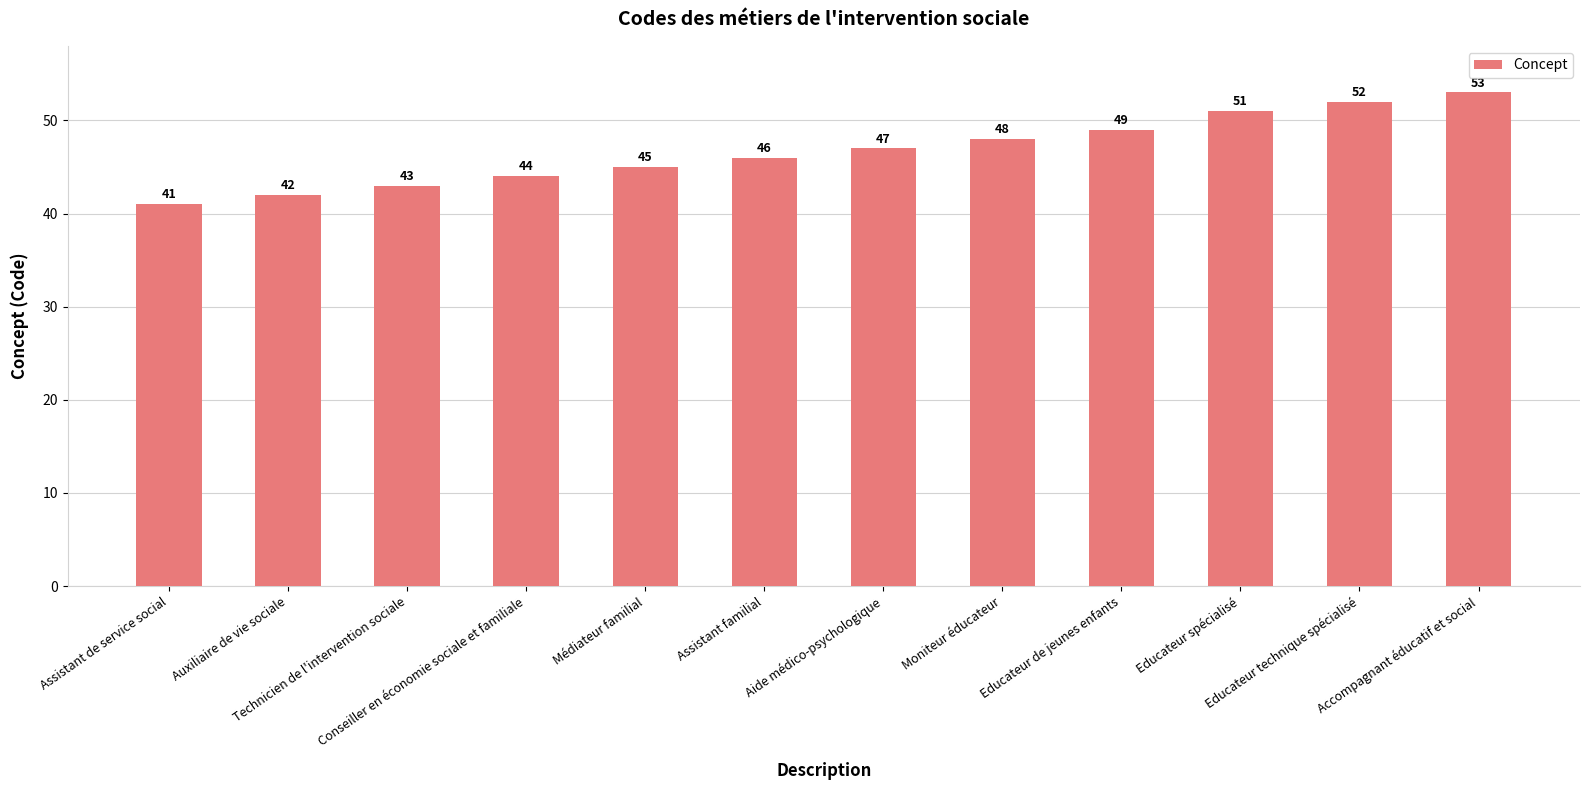

At which category does the chart reach its minimum across all series?

Assistant de service social